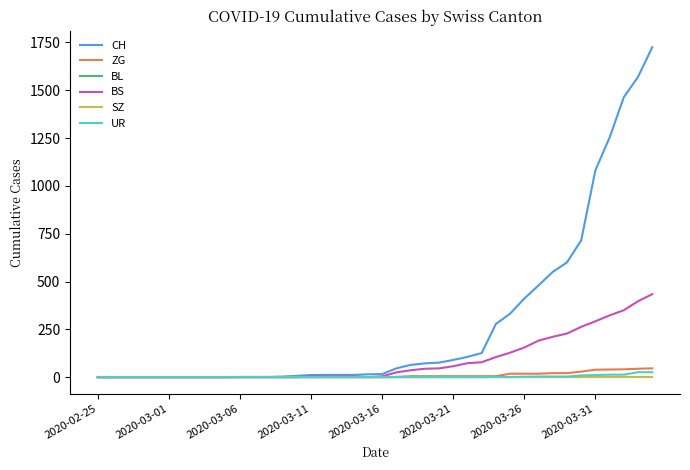

True or false: ZG and BS intersect in this chart.

False